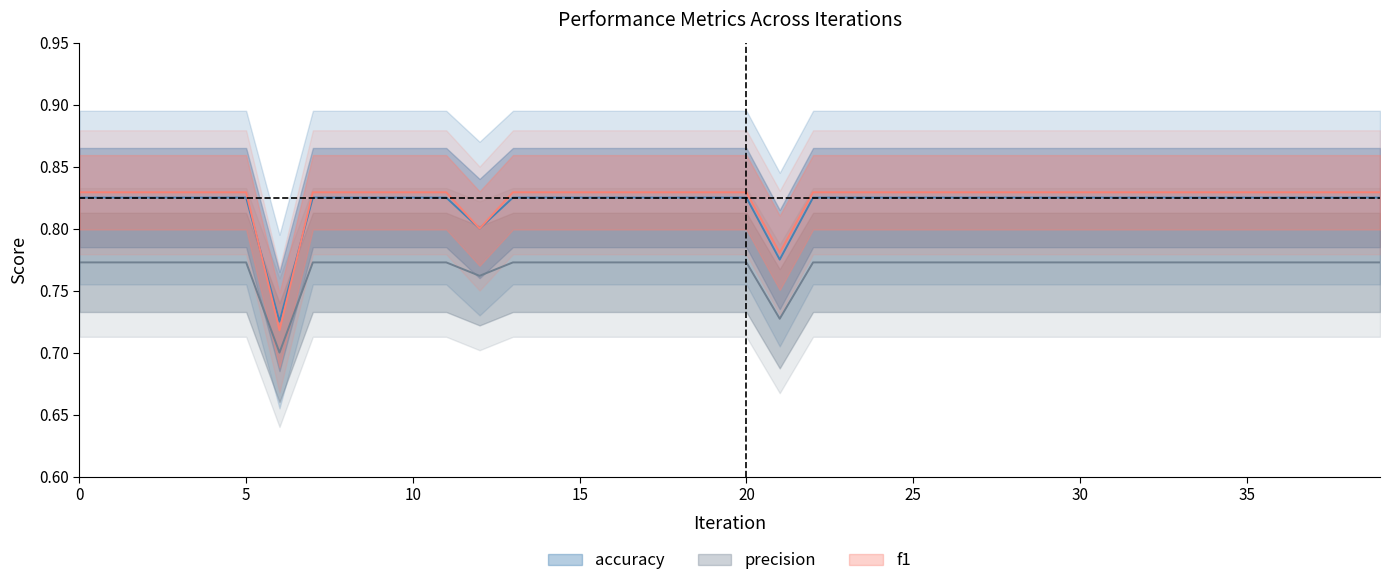

Count the number of categories in the chart.

40